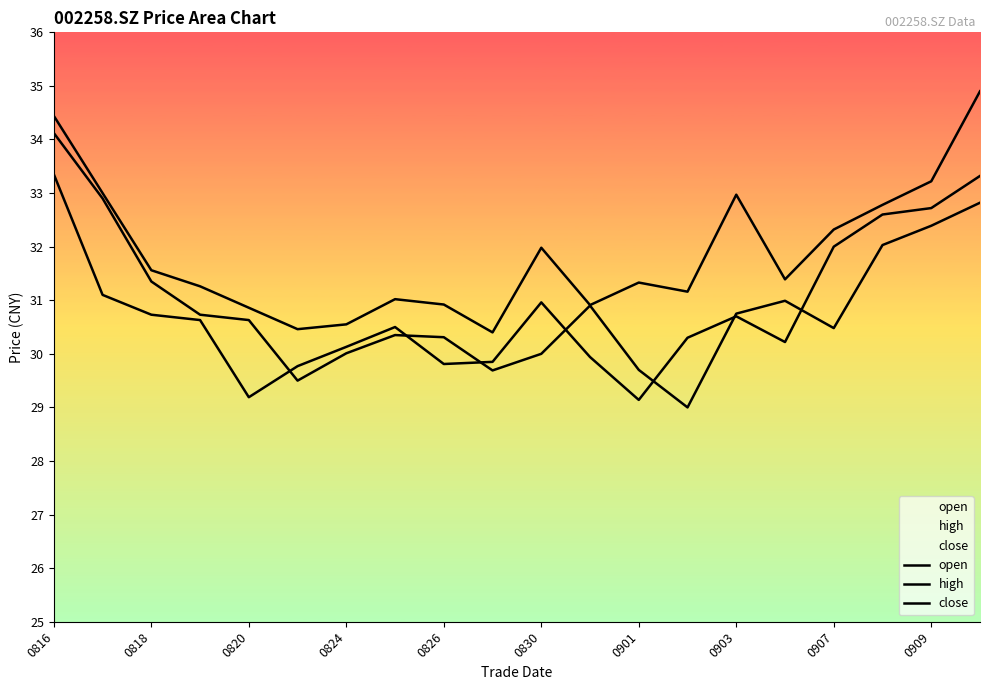

At which label does close reach its peak?

0816